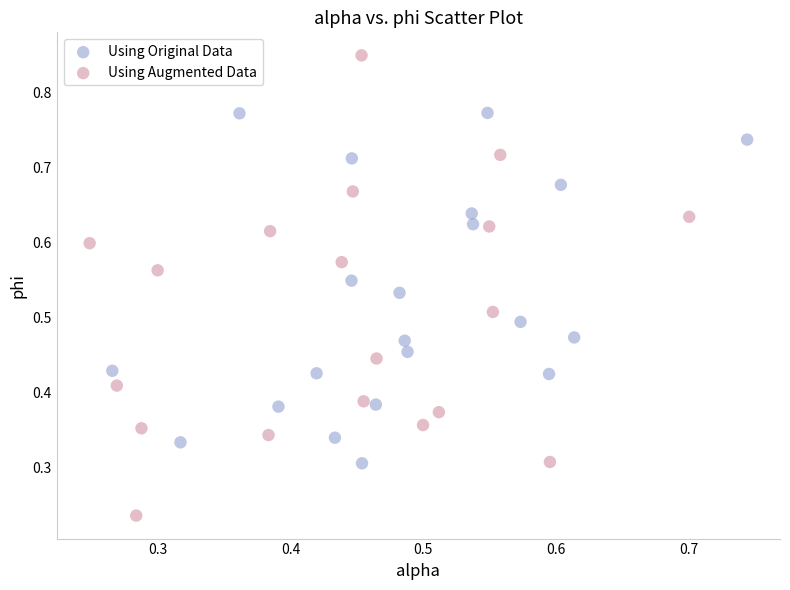

Which series contains the highest Y value?

Using Augmented Data